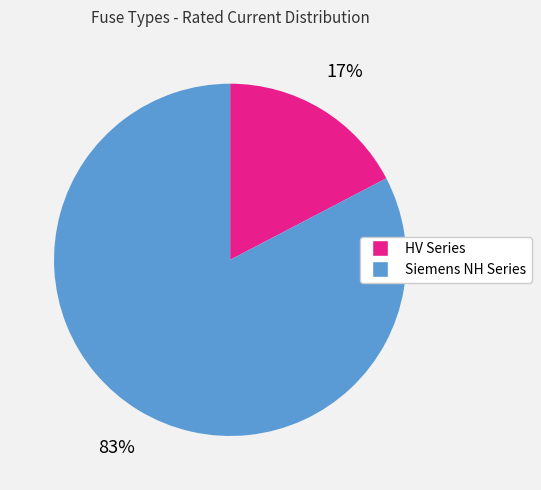

To the nearest percent, what is the average slice percentage?

50%